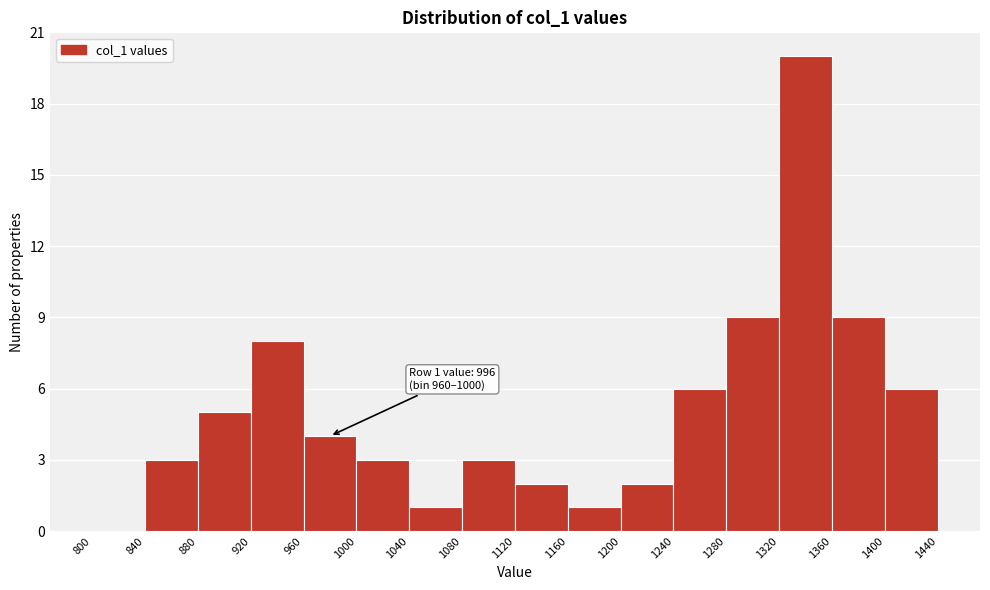

Which range on the x-axis has the tallest bar?

1320 to 1360